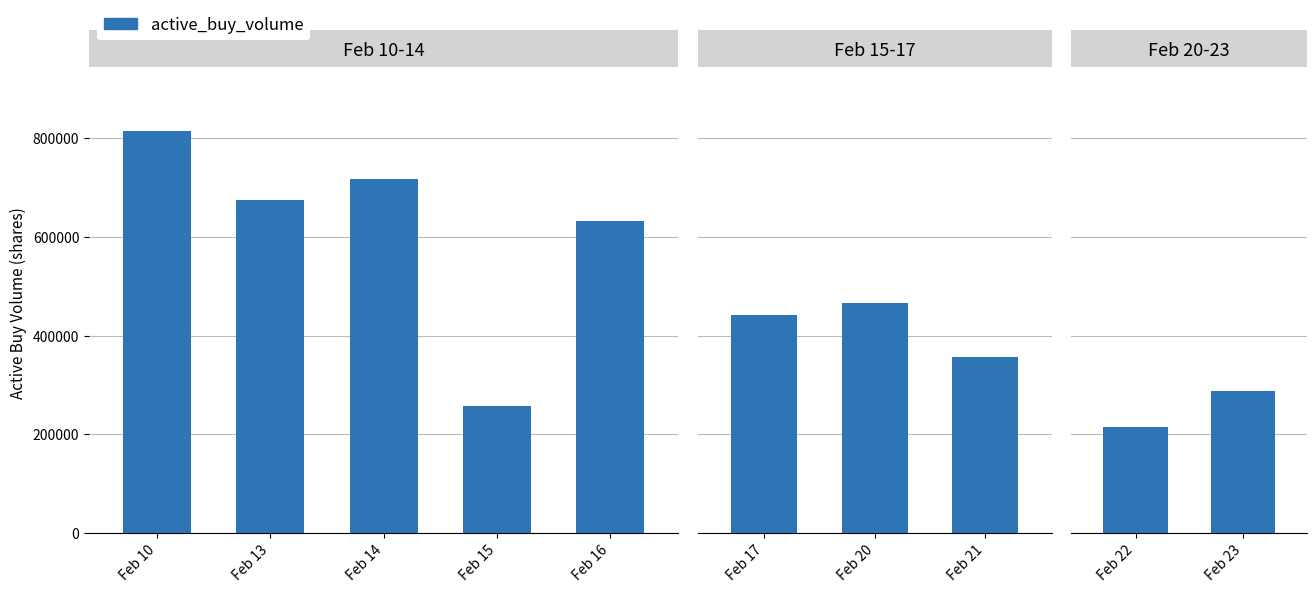

Is it true that the value at Feb 22 is 382583?

False